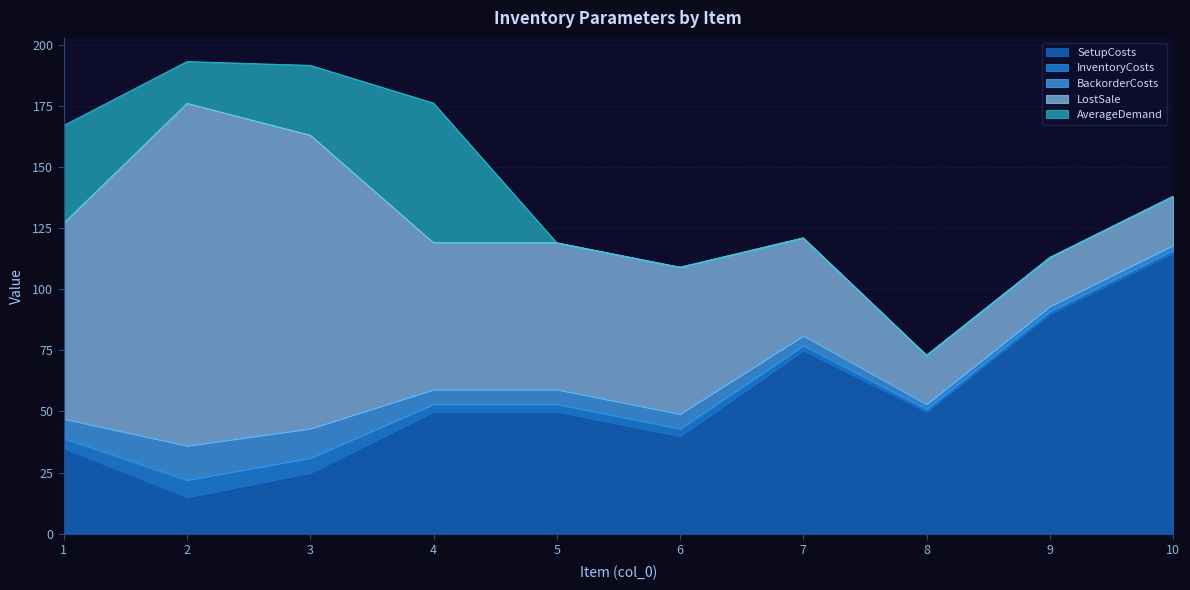

Is it true that InventoryCosts equals 2.0 at 7?

True